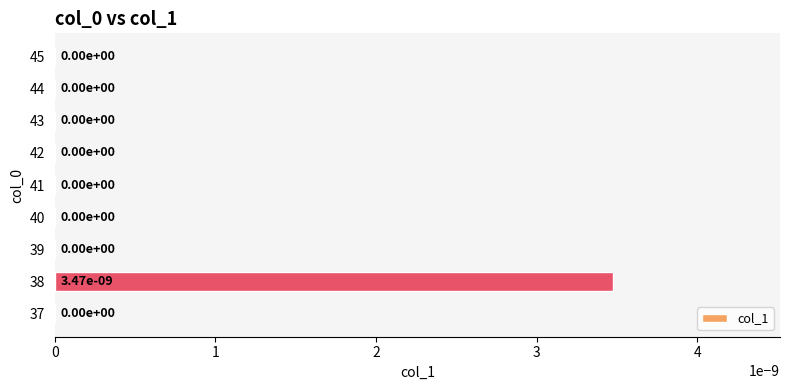

Is it true that the value at 43 is 0.0?

True